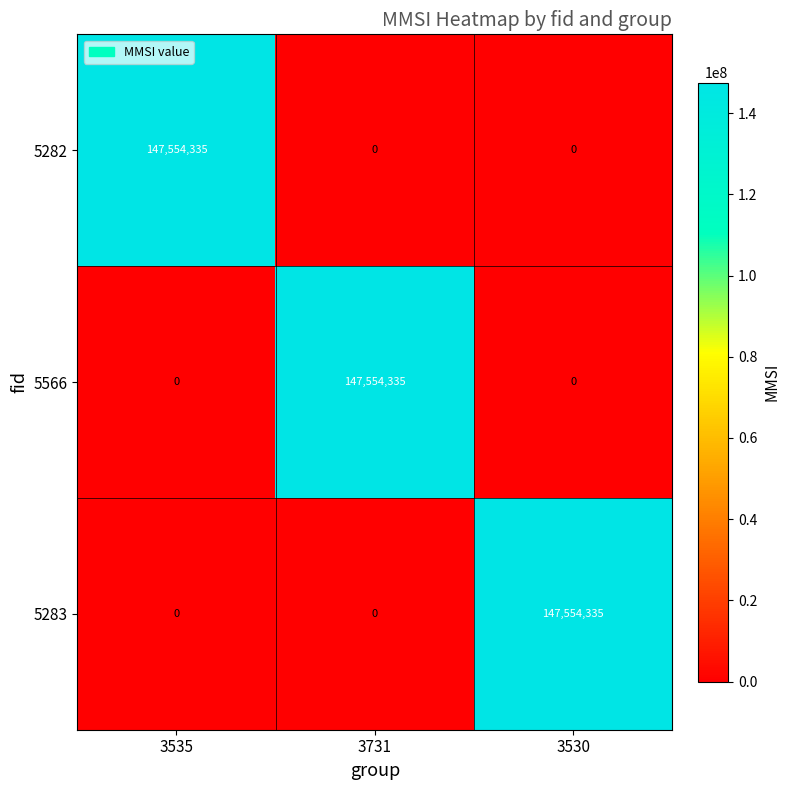

At how many categories does at least one series exceed 108920293?

3